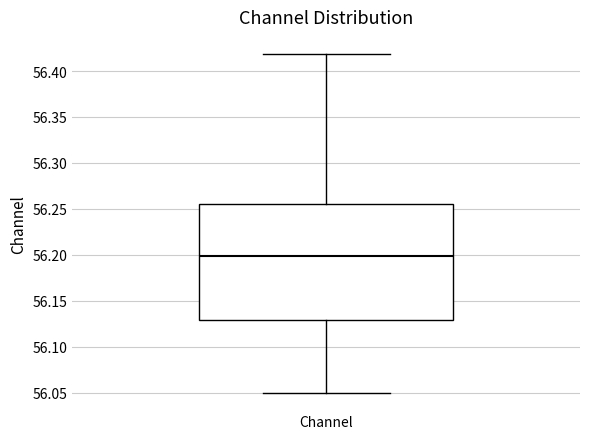

Where is the upper edge of the box for Channel on the y-axis? The values are not printed on the chart, so give them approximately, as read against the axis.

56.255